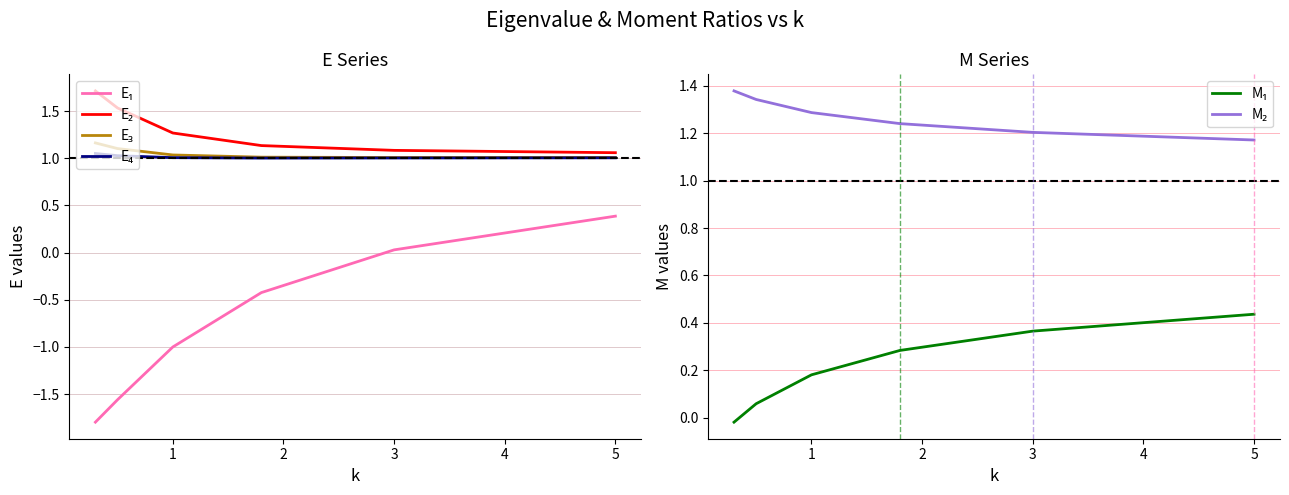

What is the sum of all E₃ values?

6.3